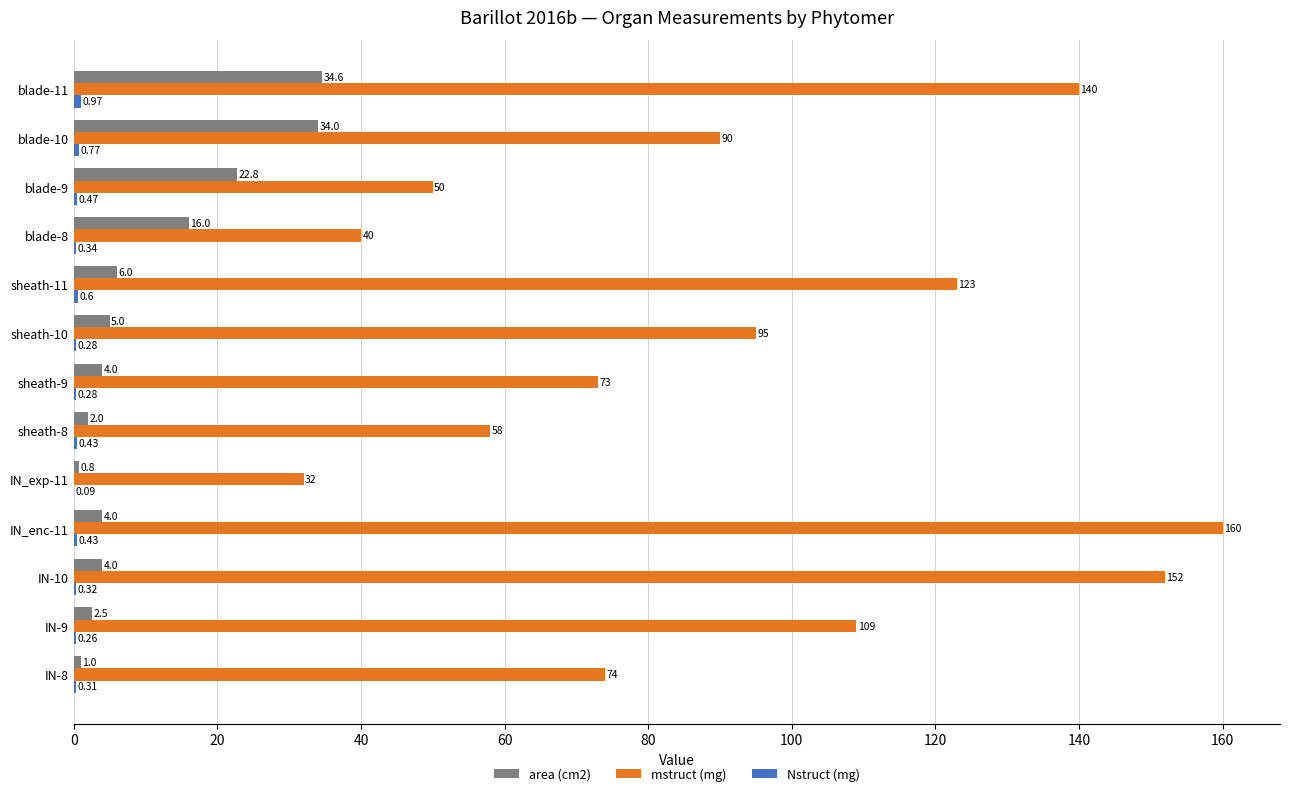

At which category is the sum across all series the highest?

blade-11